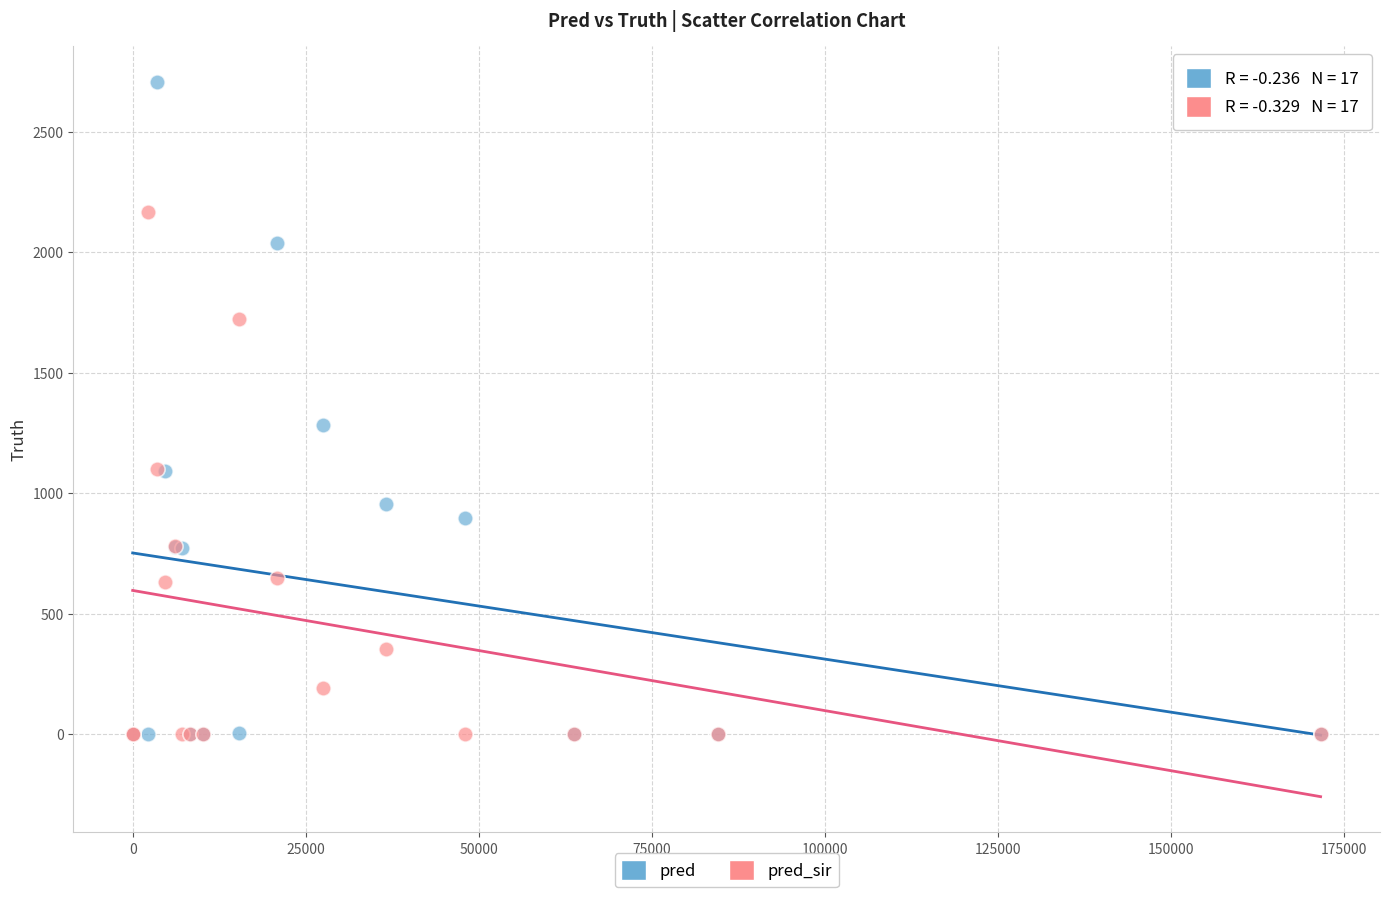

Across all series, what Y value is closest to 1354?

1285